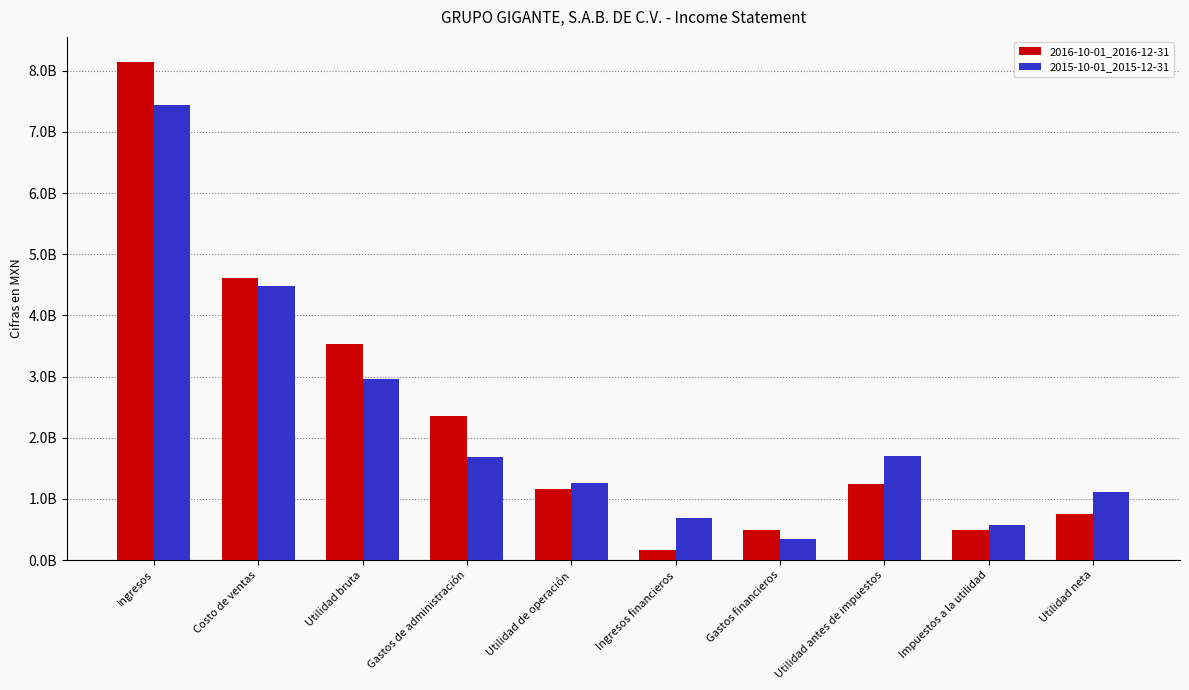

What are all the series names shown in the legend?

2016-10-01_2016-12-31, 2015-10-01_2015-12-31